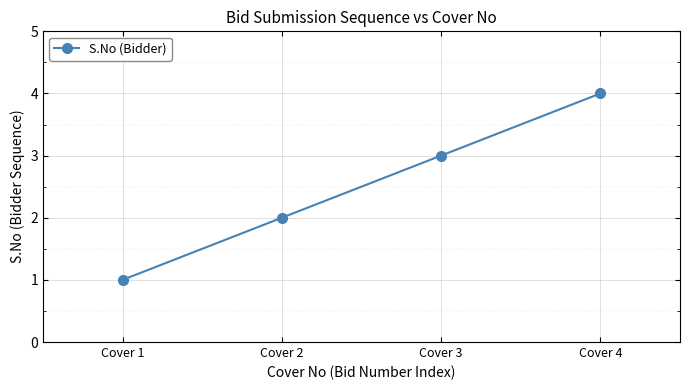

The chart shows a value of 4 at Cover 4. True or false?

True